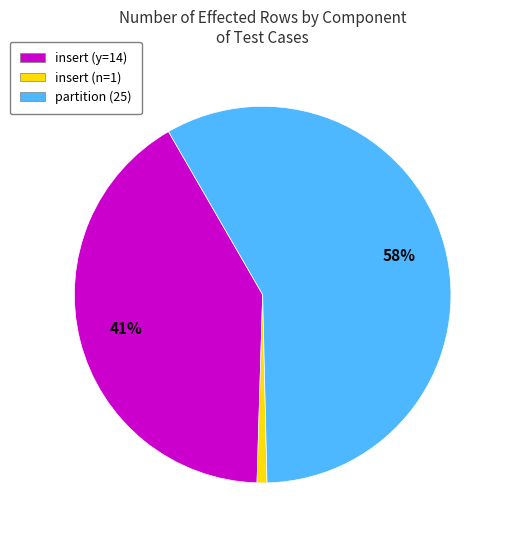

To the nearest percent, what portion does insert (n=1) represent?

1%